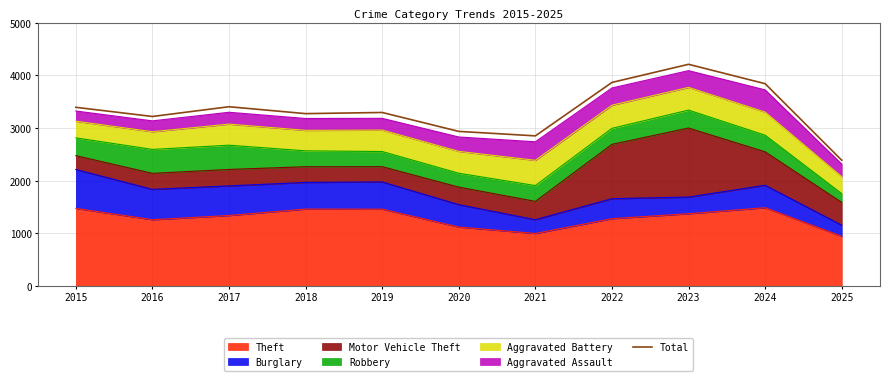

What is the change in value from 2016 to 2021?

-368